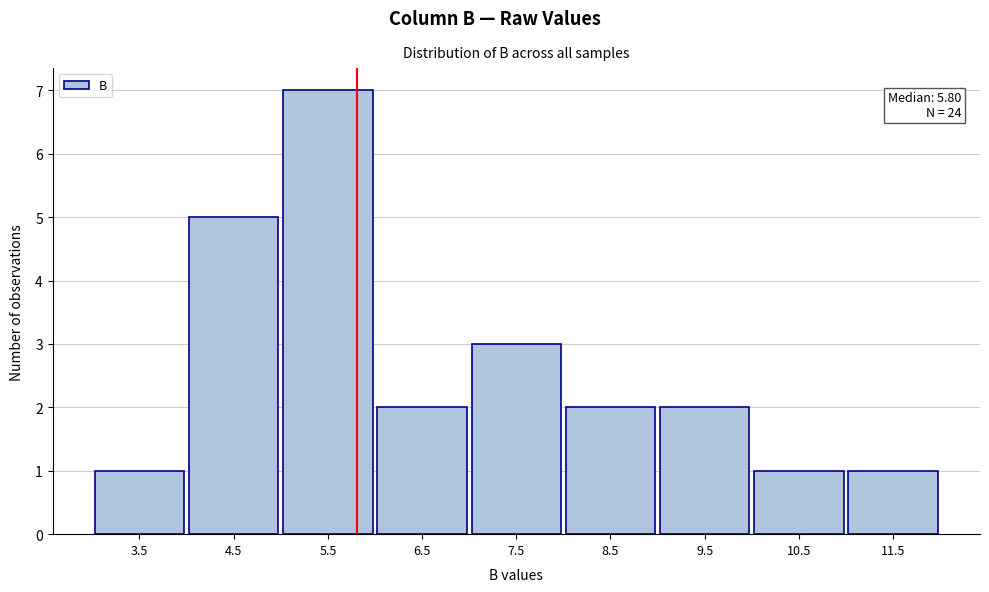

Which range on the x-axis has the tallest bar?

5 to 6